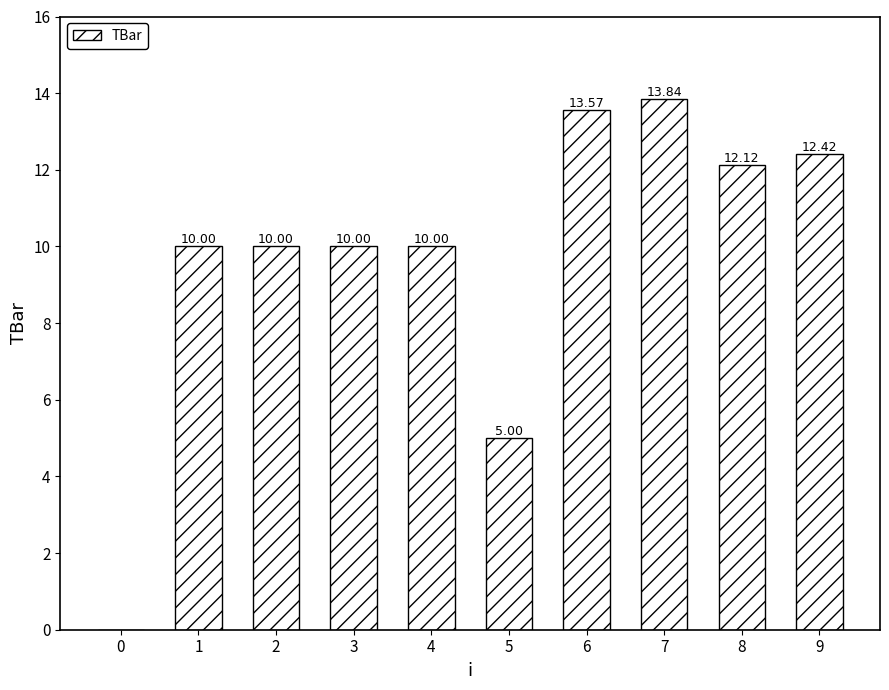

Where is the data nearest to the value 6?

5